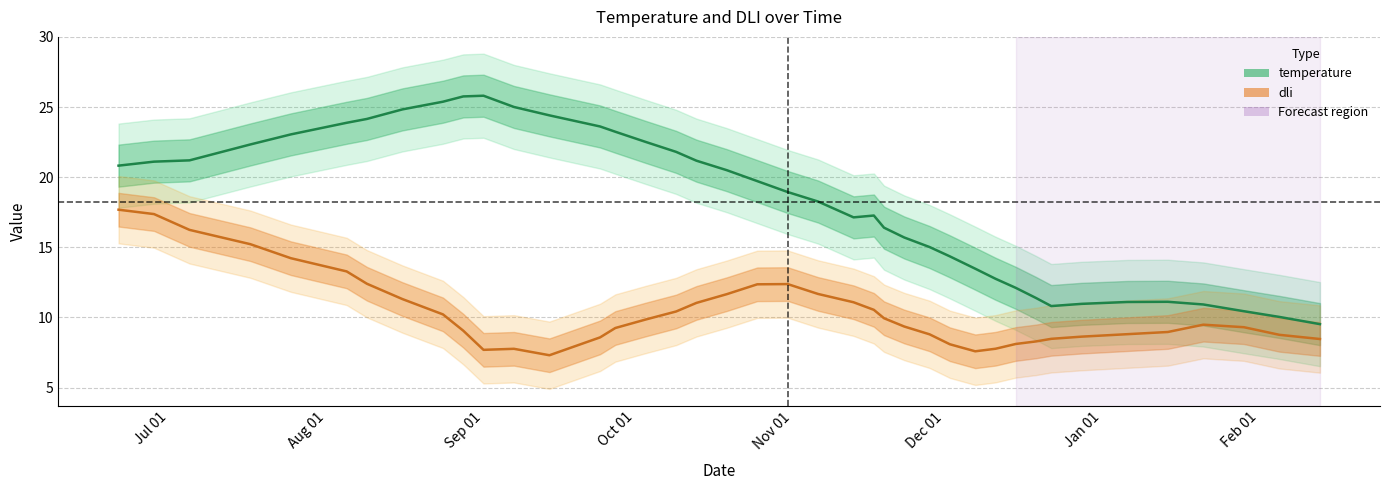

List the series in order of their overall mean, lowest first.

dli, temperature